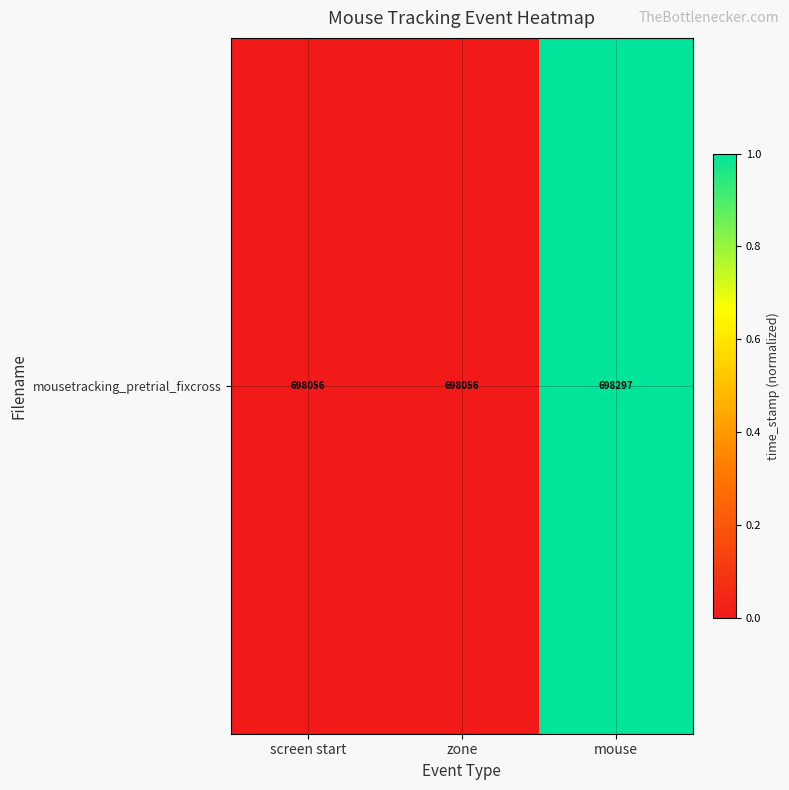

What is the greatest value displayed?

1.0